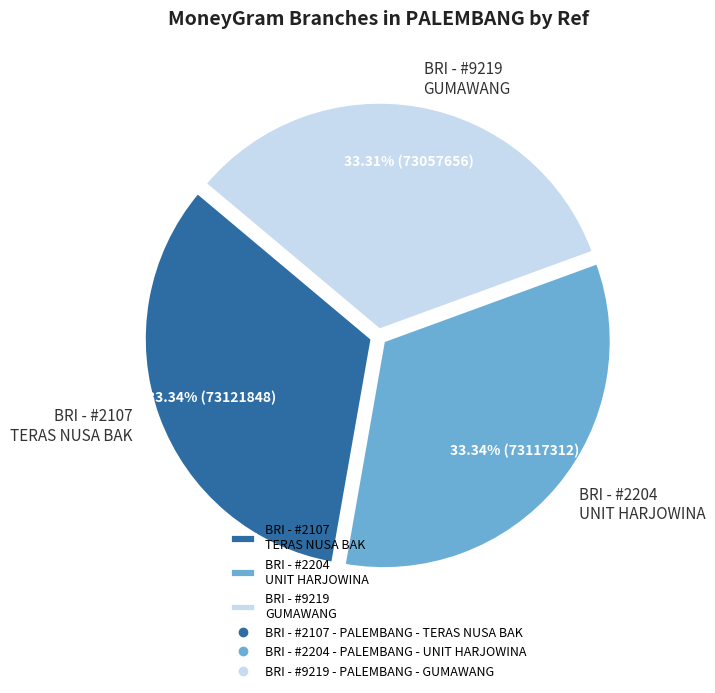

Approximately how many times larger is the value at BRI - #2204 UNIT HARJOWINA compared to BRI - #2107 TERAS NUSA BAK?

1.0